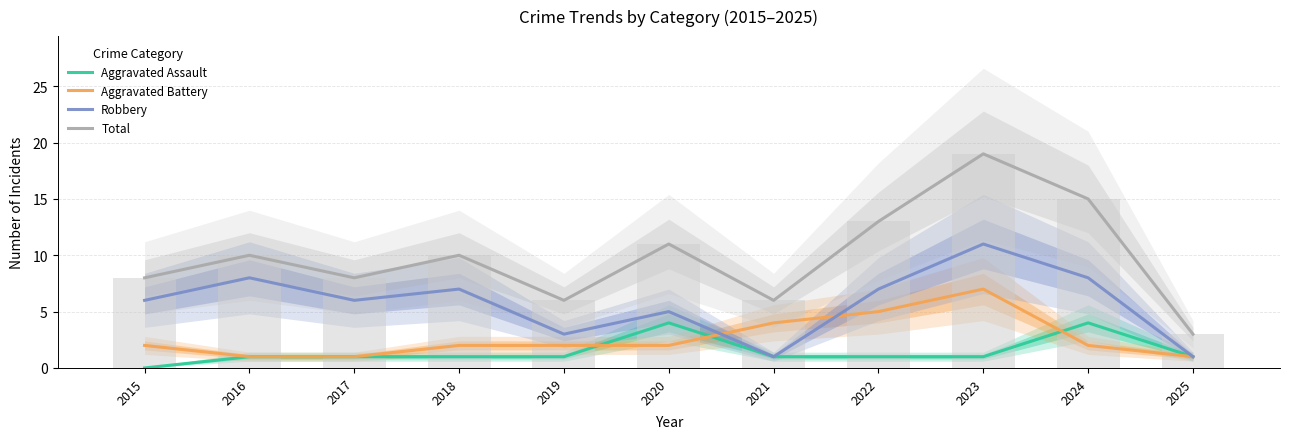

How many distinct data groups are displayed?

4